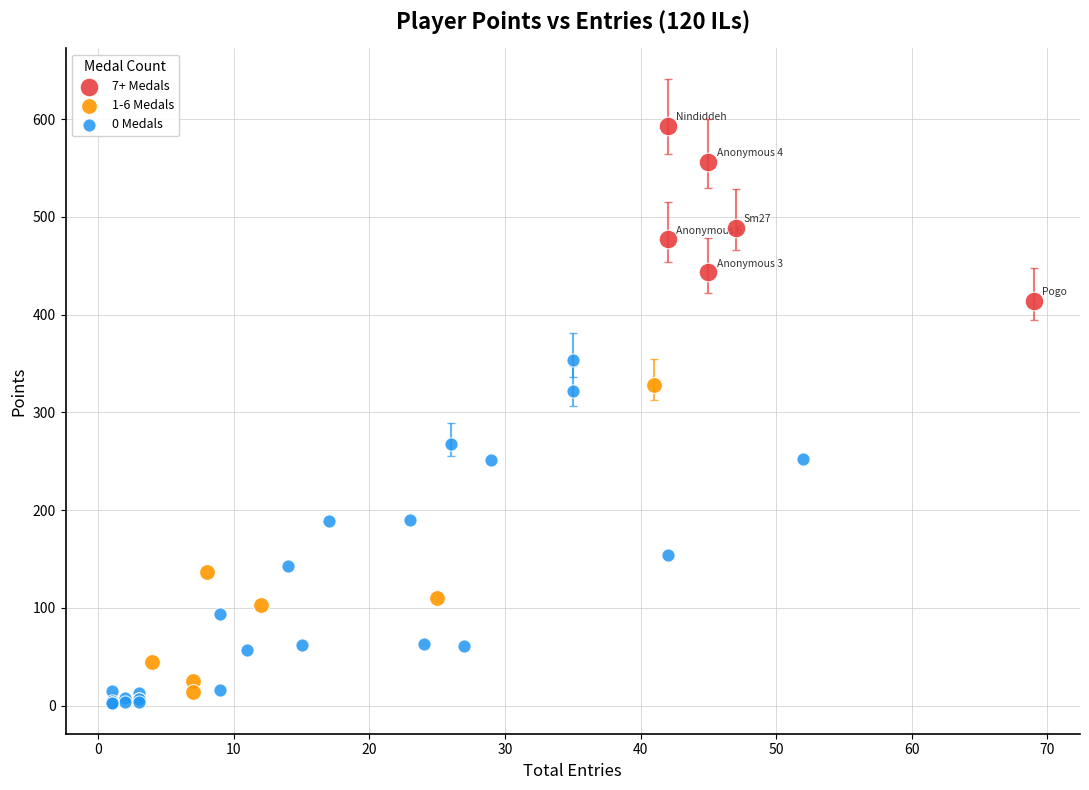

Which series has the widest spread of Y values?

0 Medals